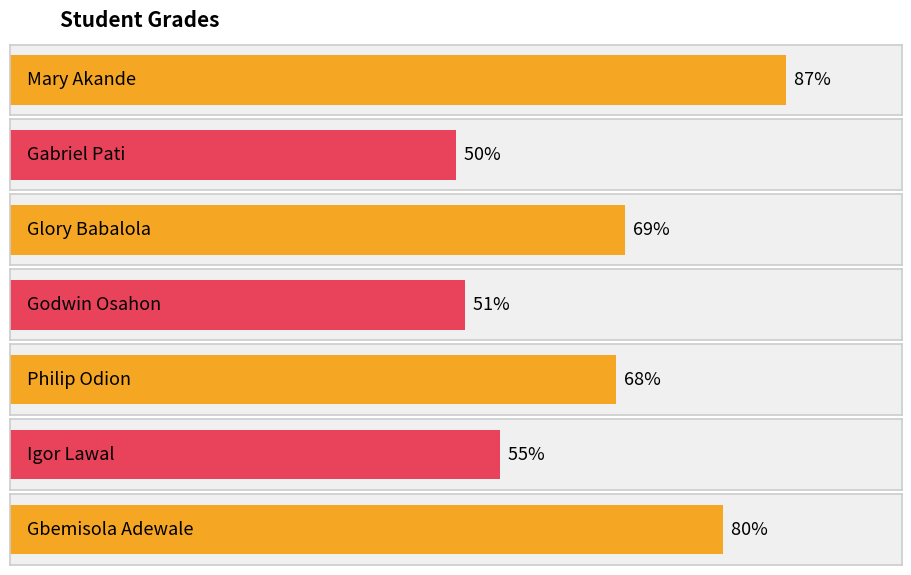

At which category does the chart reach its peak across all series?

Mary Akande